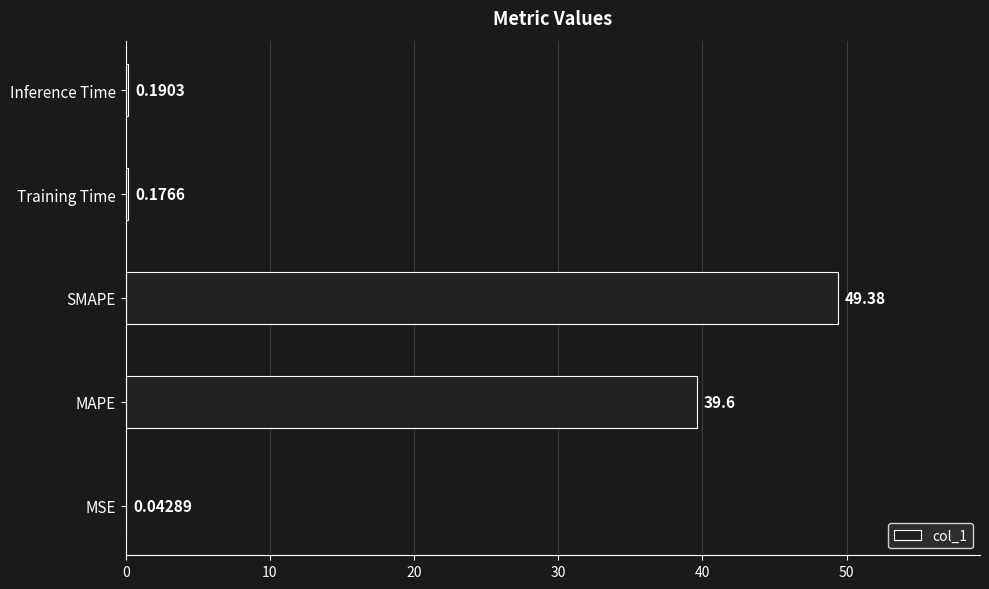

Where is the data nearest to the value 24?

MAPE